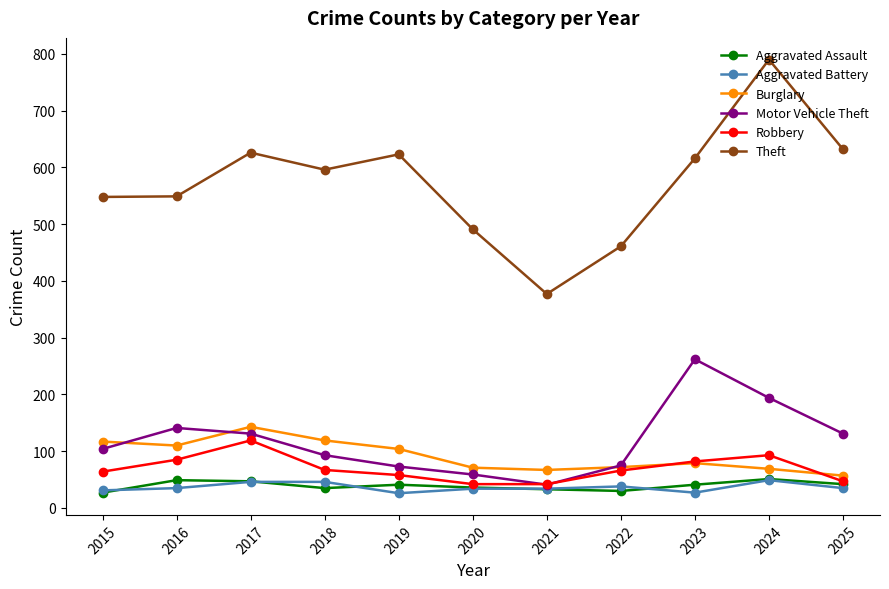

What is the approximate value of Motor Vehicle Theft at 2024?

194